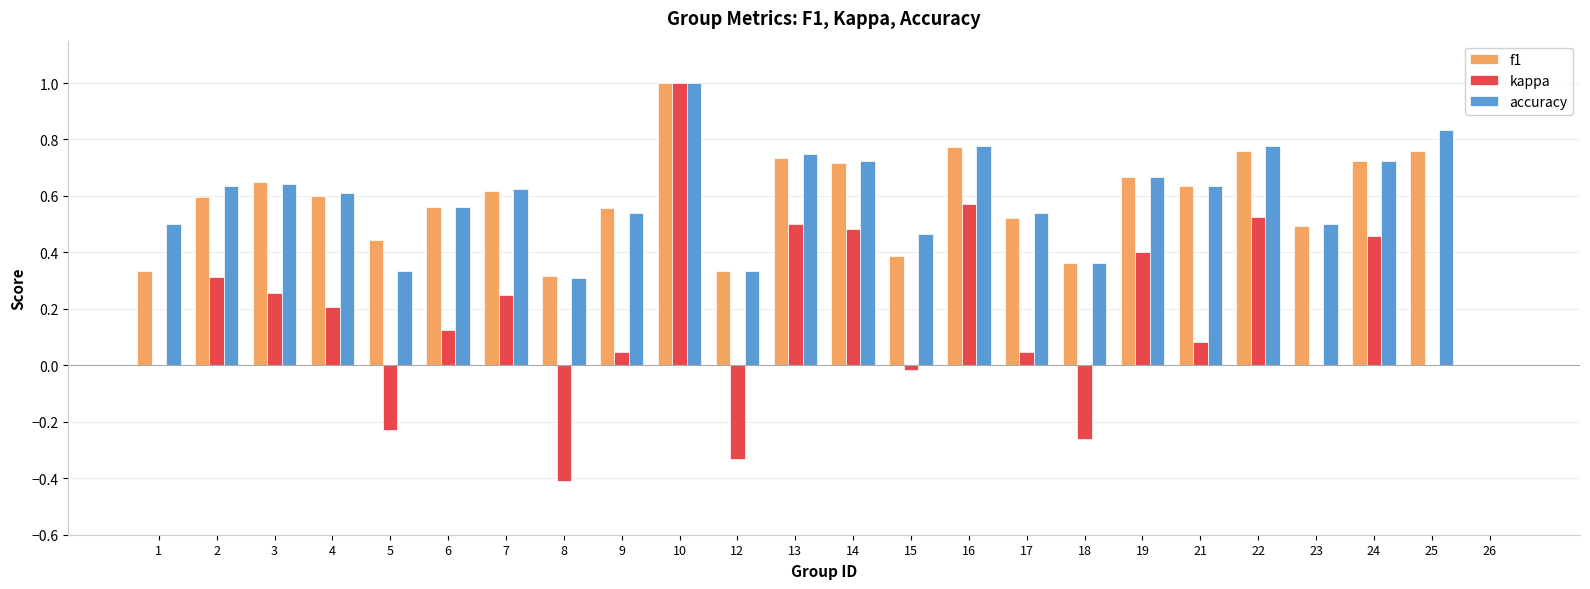

At which category is the sum across all series the highest?

10